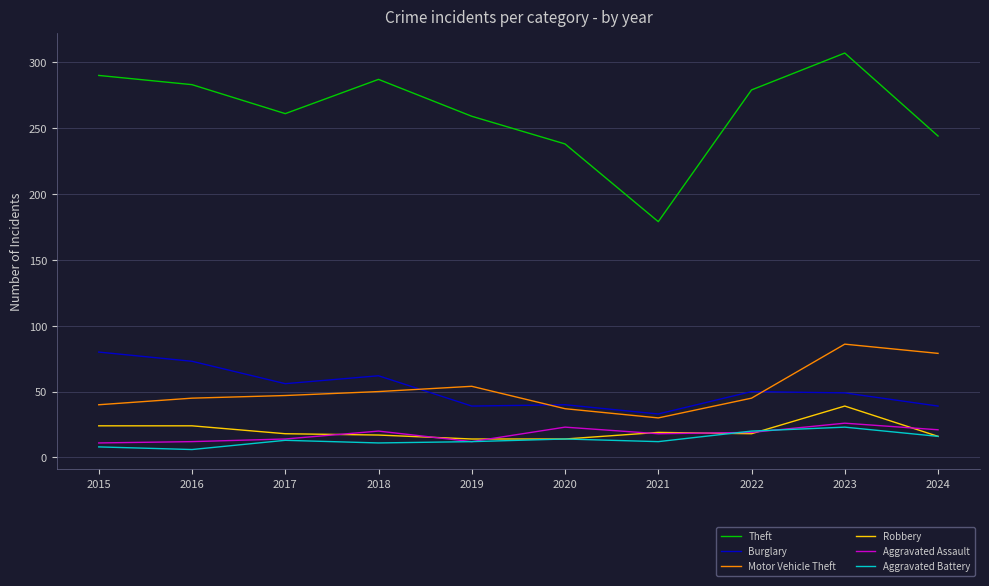

True or false: Robbery has a value of 18 at 2022.

True